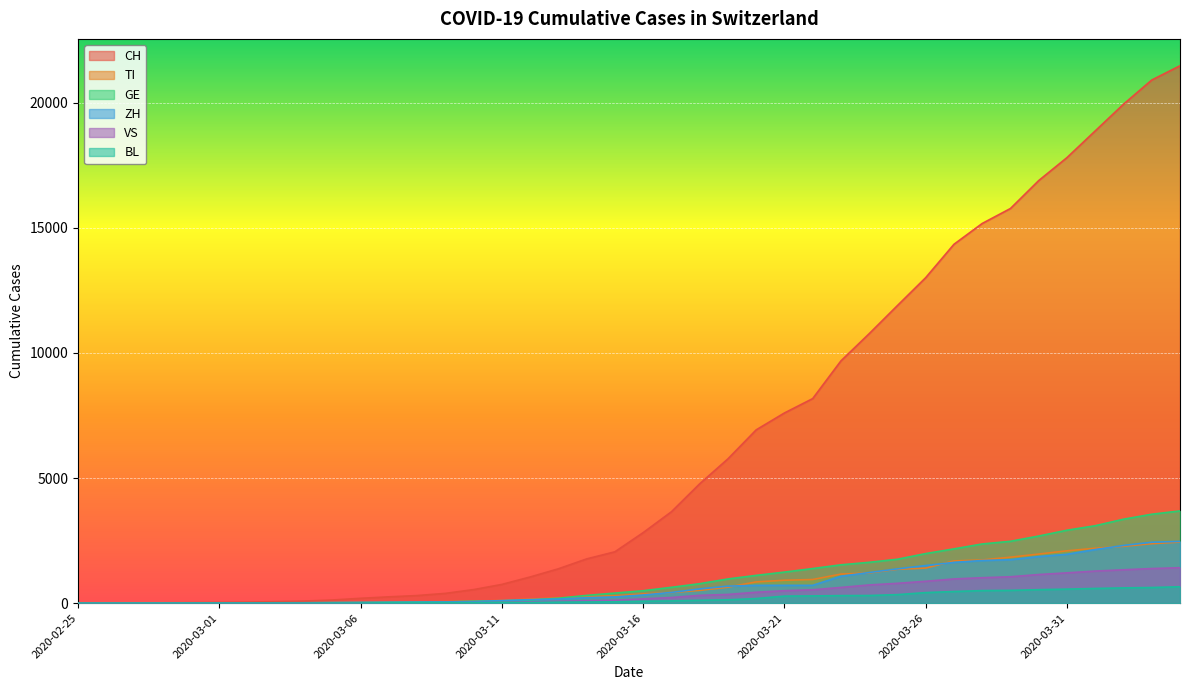

How many distinct data groups are displayed?

6